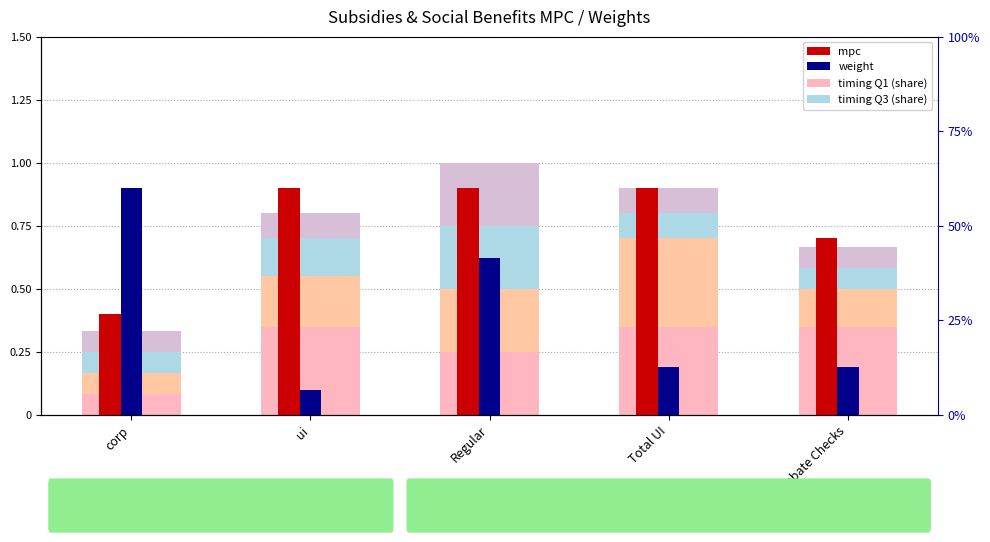

What is the difference between the weight values at Regular and ui?

0.5